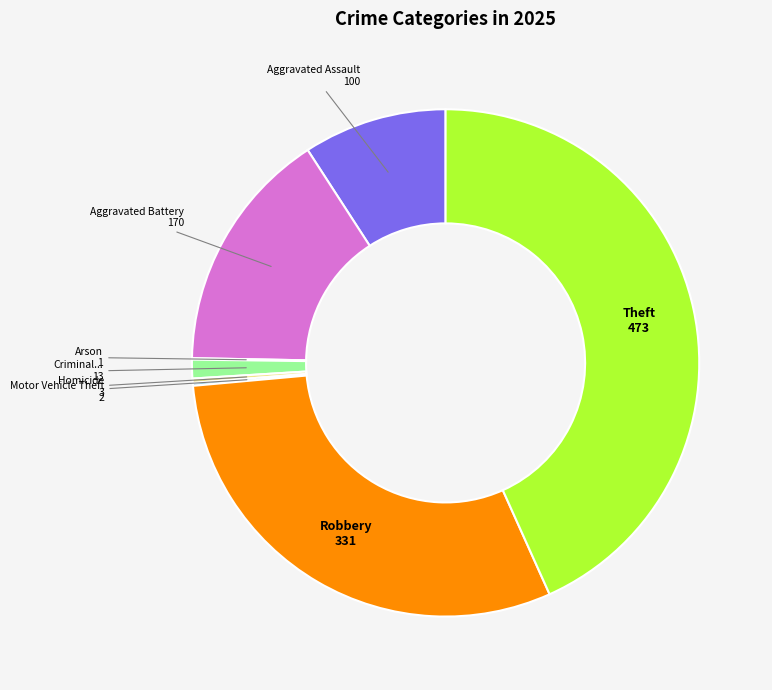

Does any single category account for the majority?

No